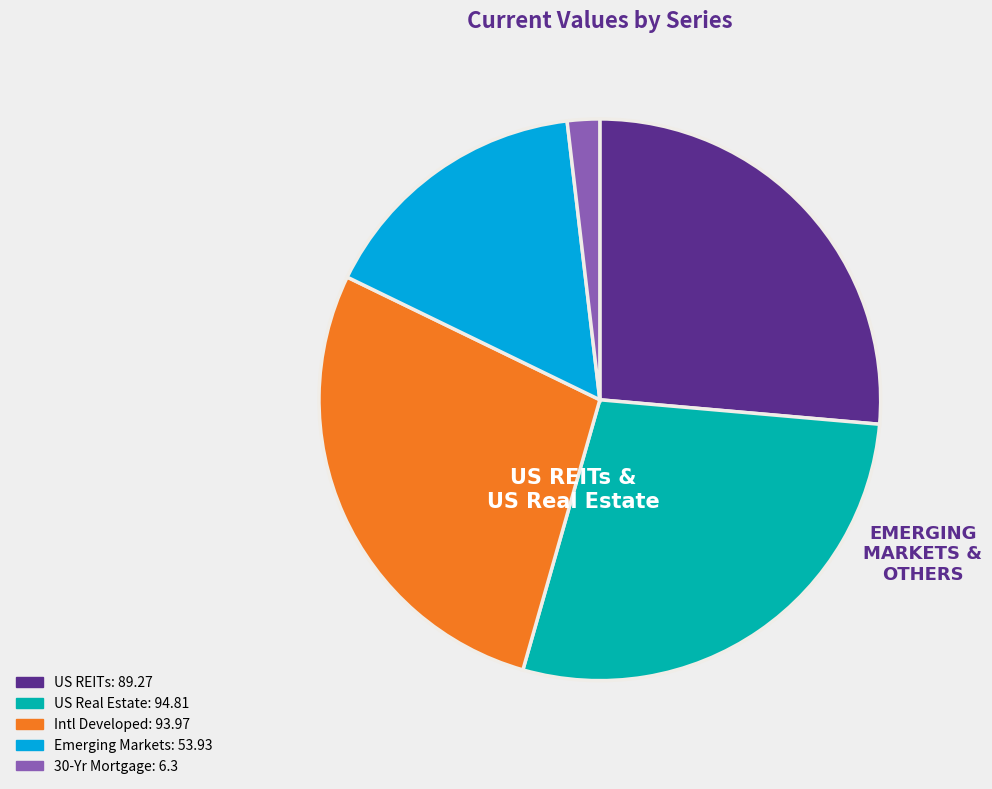

Which slice is the smallest?

30-Yr Mortgage